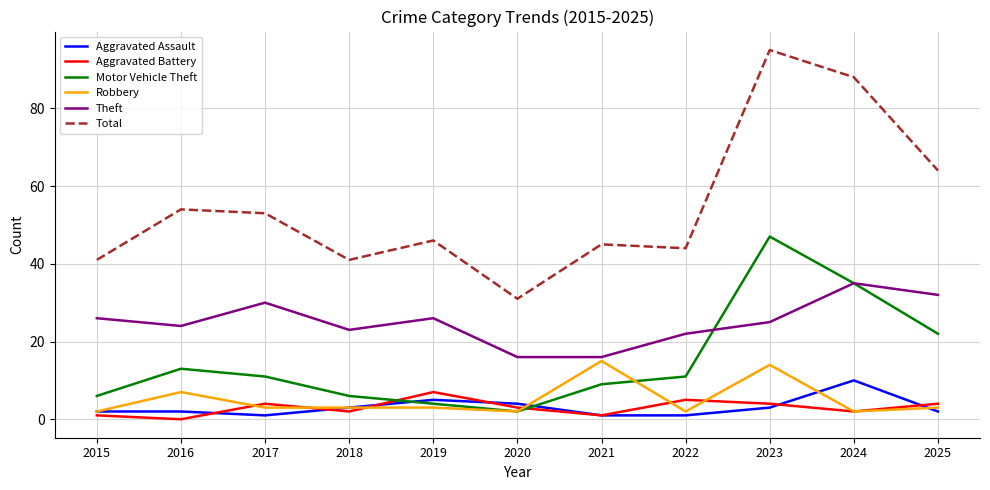

Which series has the largest total across all categories?

Total